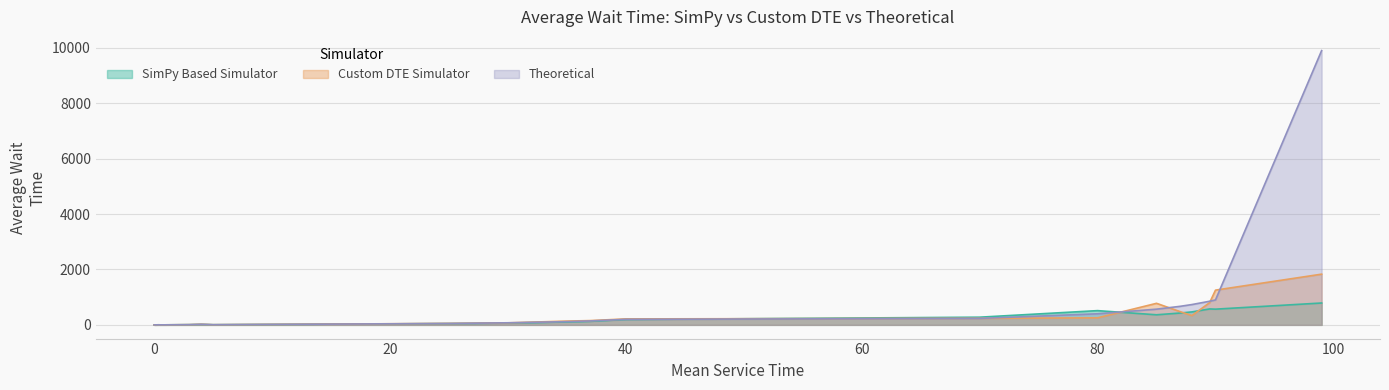

Is the value of Custom DTE Simulator at 0.2 greater than the value of Theoretical at 0.5?

No